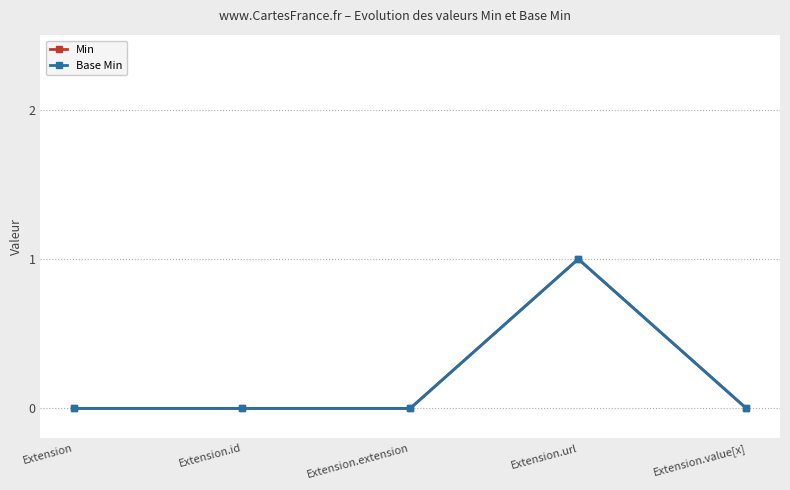

What is the label of the 3rd point from the left?

Extension.extension